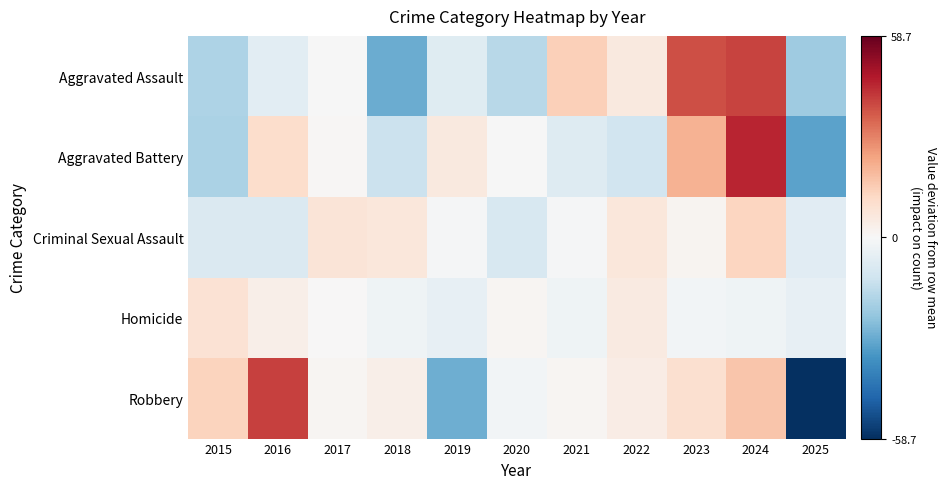

Count the number of categories in the chart.

11